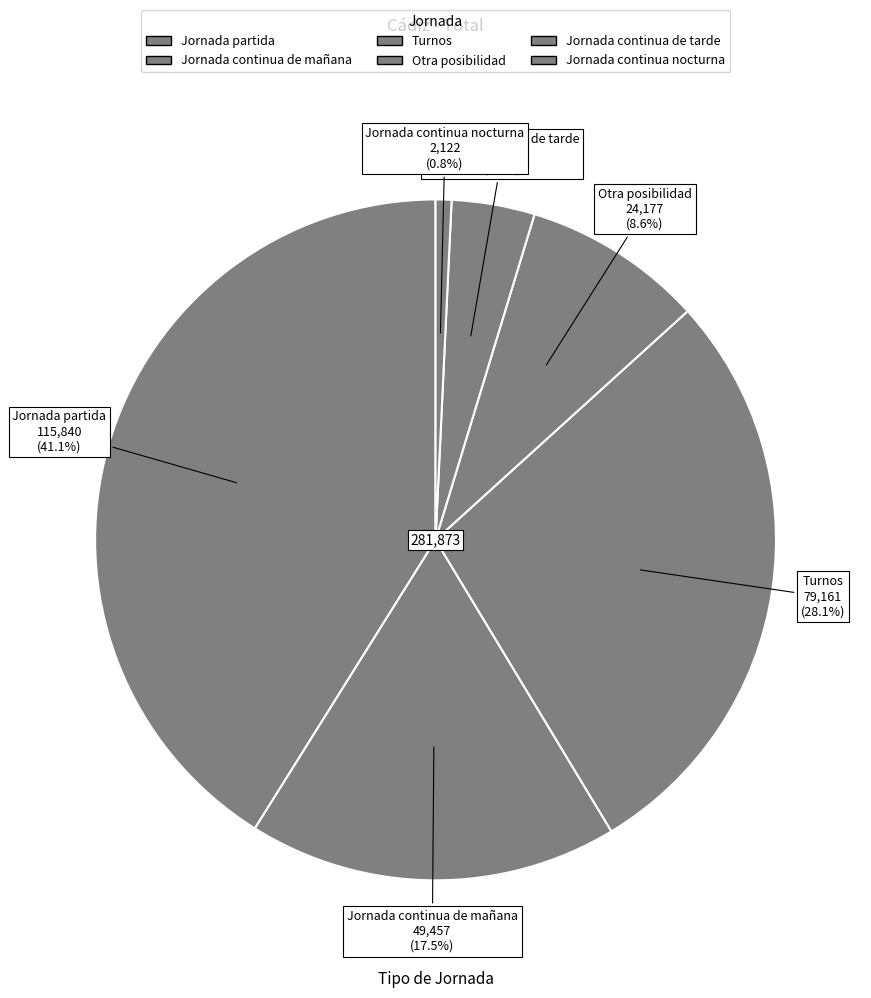

How many segments does this pie chart have?

6